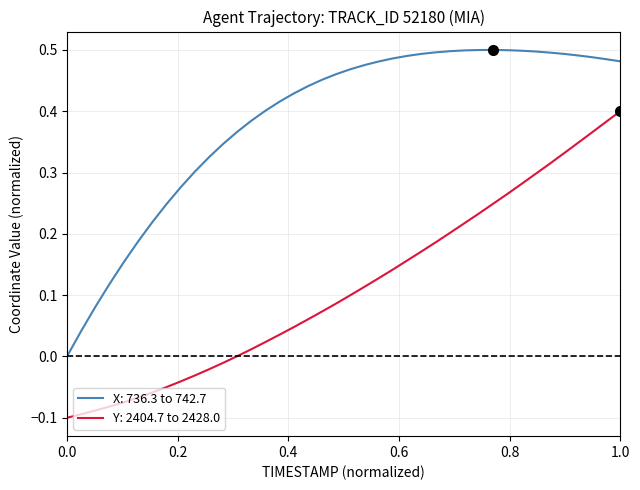

True or false: Y: 2404.7 to 2428.0 and X: 736.3 to 742.7 cross at least once.

False